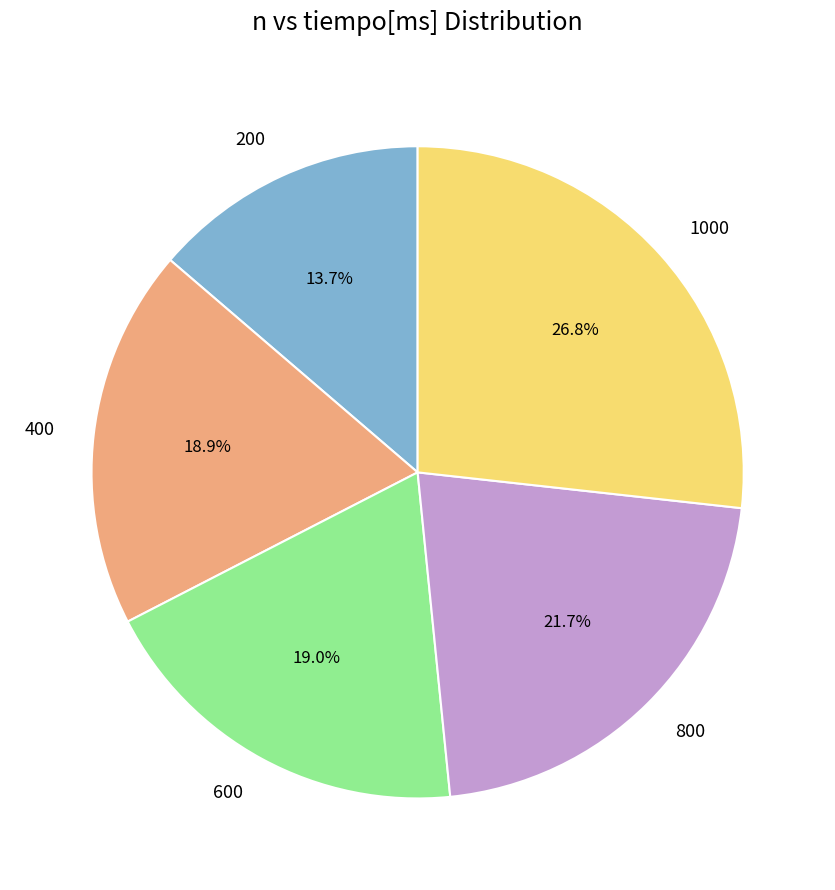

How much of the chart is everything except 600?

81.0%